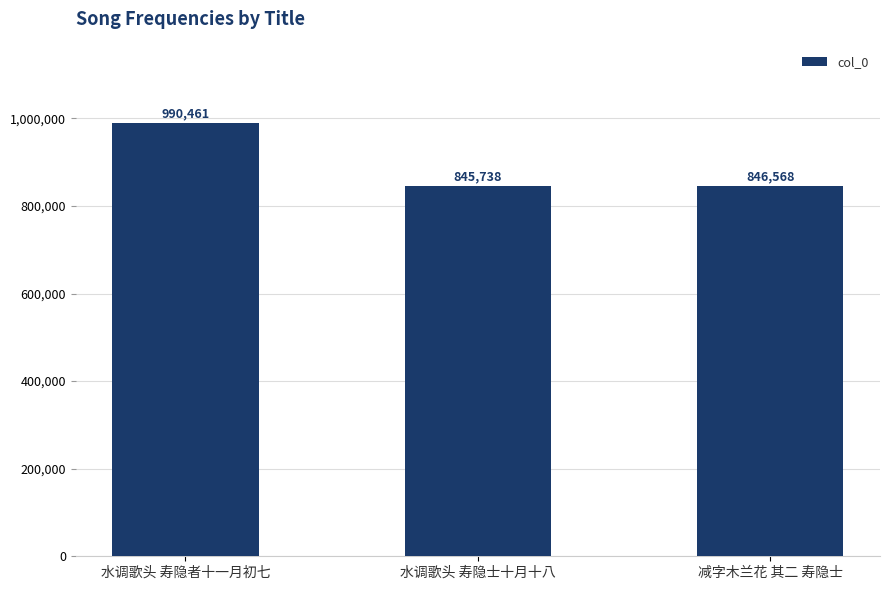

List the labels in order of value, smallest first.

水调歌头 寿隐士十月十八, 减字木兰花 其二 寿隐士, 水调歌头 寿隐者十一月初七